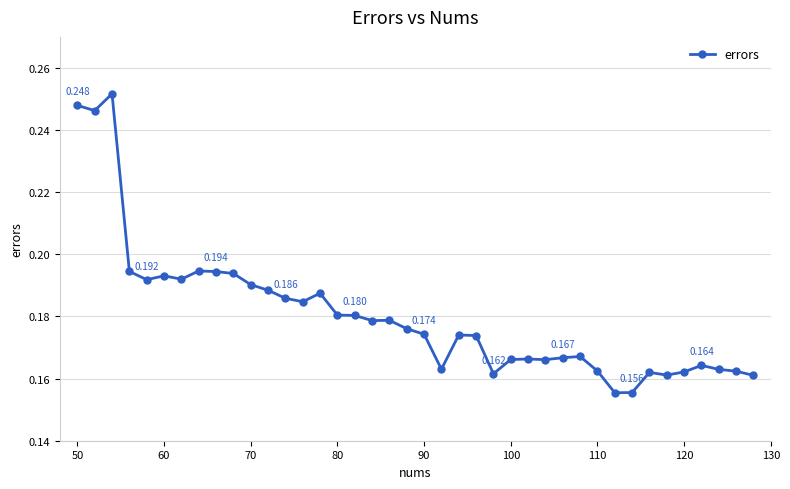

True or false: there are more than 0 points higher than both neighbors.

True